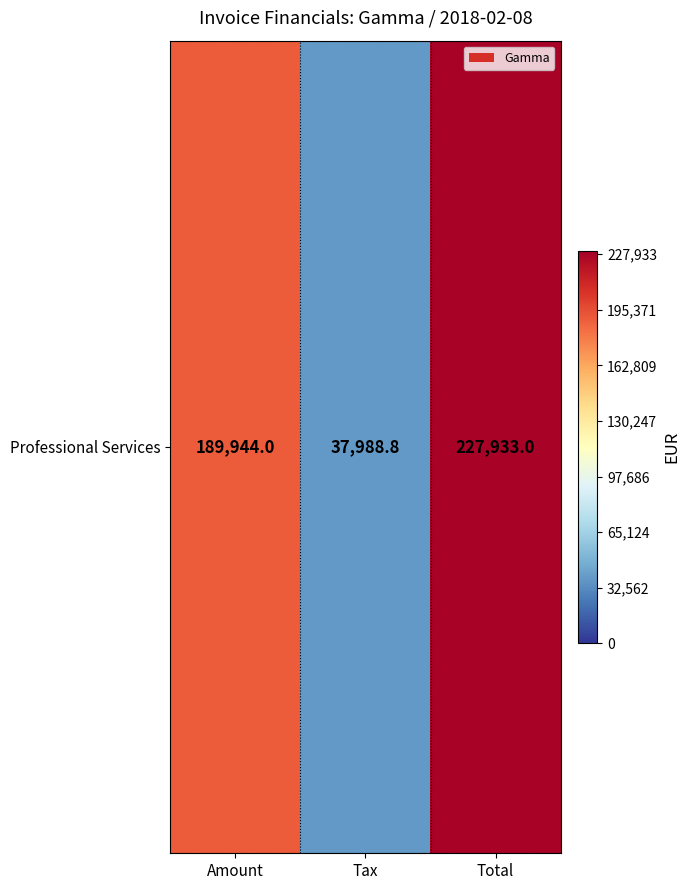

Where is the data nearest to the value 132960?

Amount